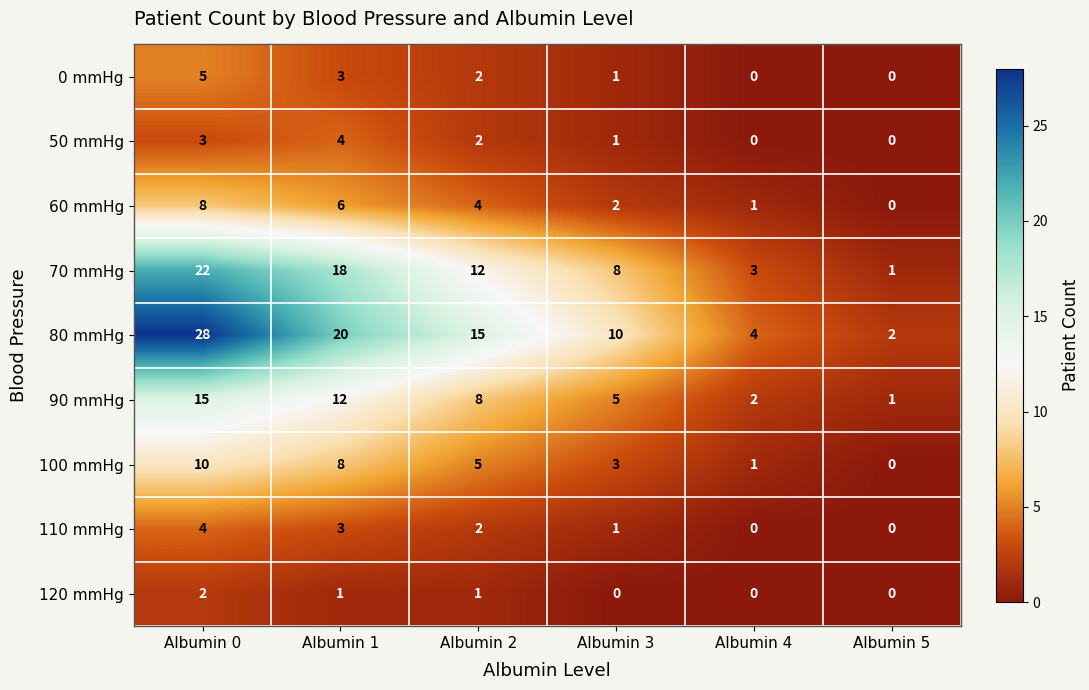

What is the difference between the highest and lowest values at Albumin 3?

10